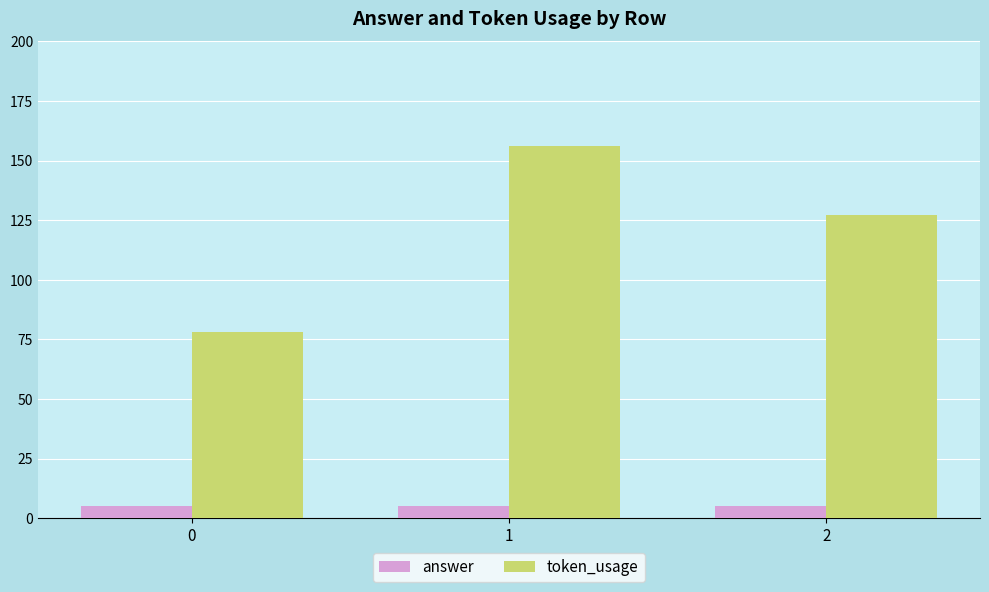

Read the answer value at 2.

5